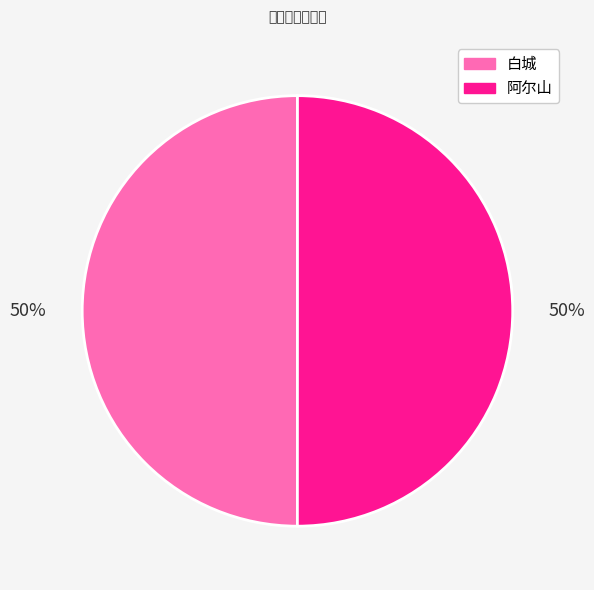

How many segments does this pie chart have?

2